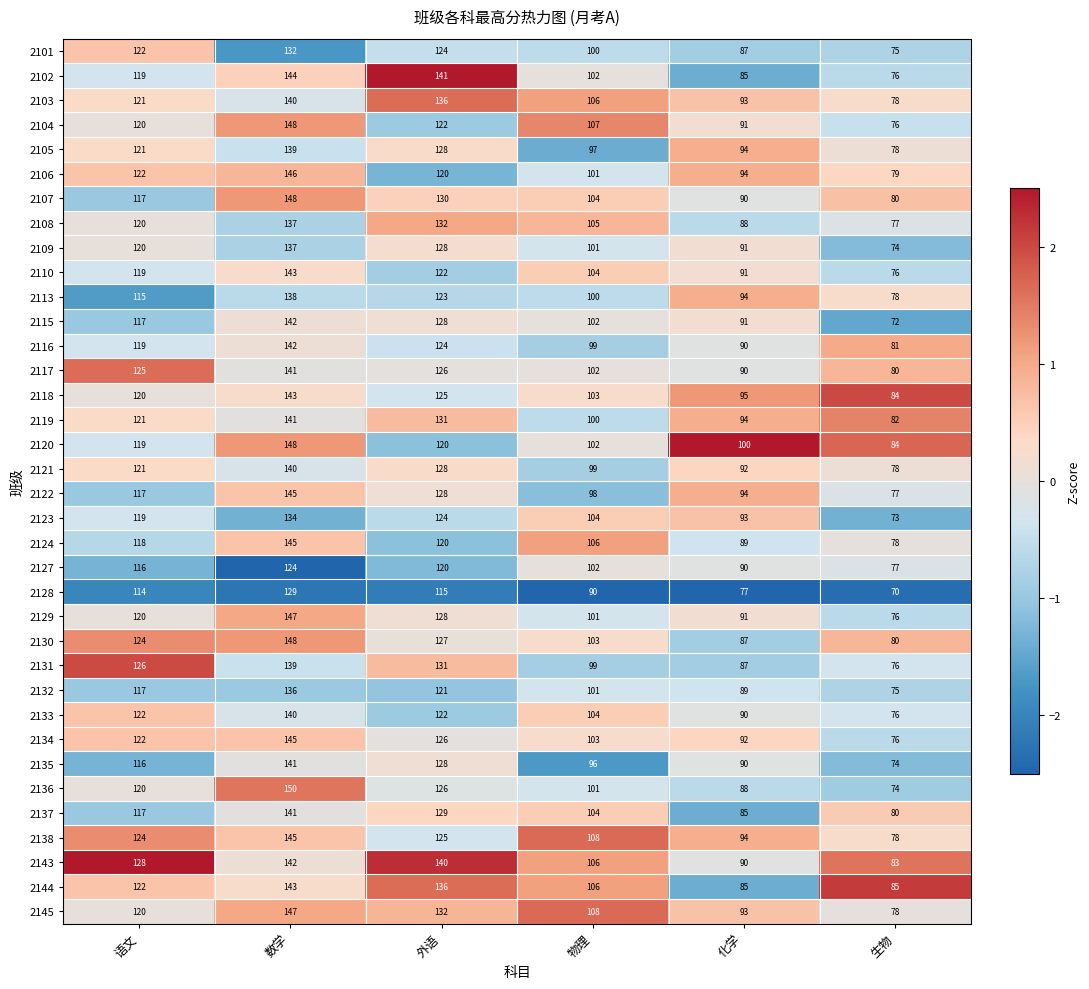

Is it true that 2106 equals 79 at 生物?

True